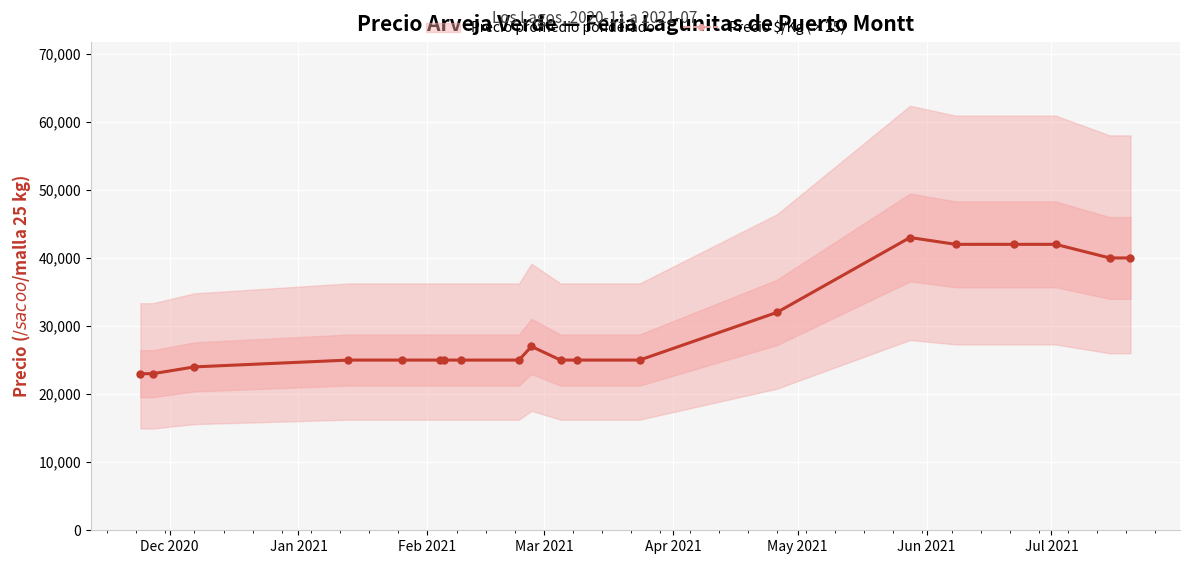

How many interior local peaks does the Precio $/Kg (×25) series have?

2